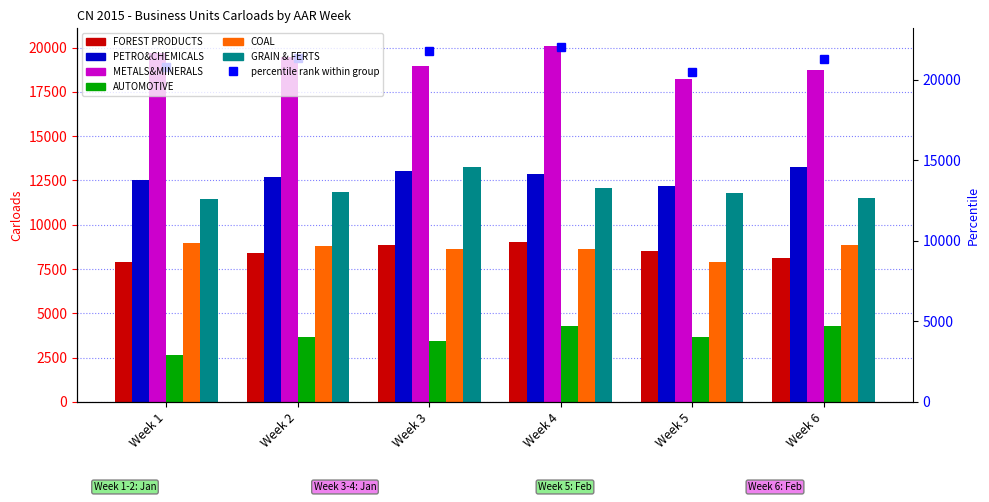

True or false: COAL has a value of 8974 at Week 1.

True